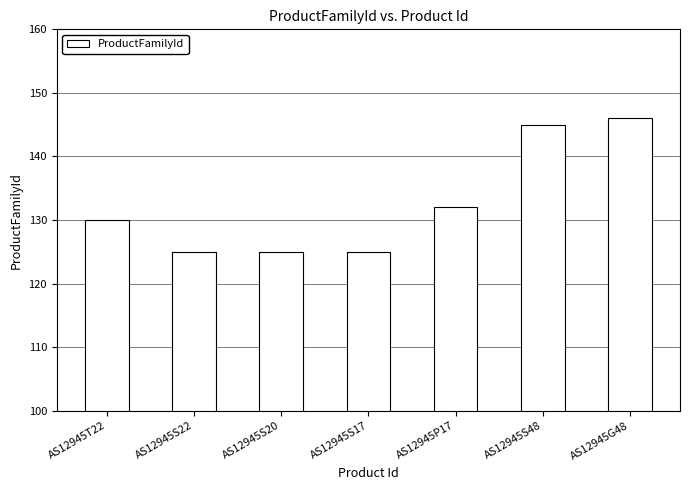

Is it true that the value at AS12945S48 is 145?

True